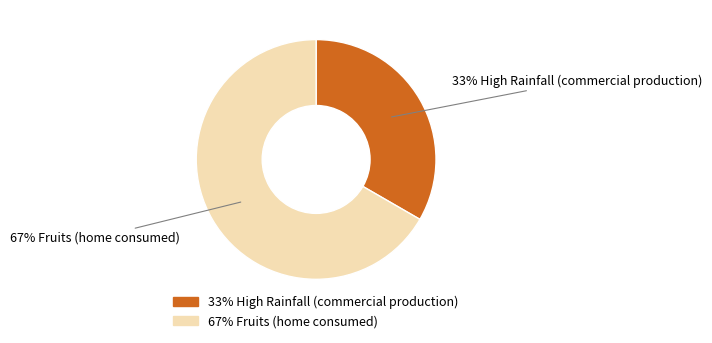

To the nearest percent, what is the average slice percentage?

50%